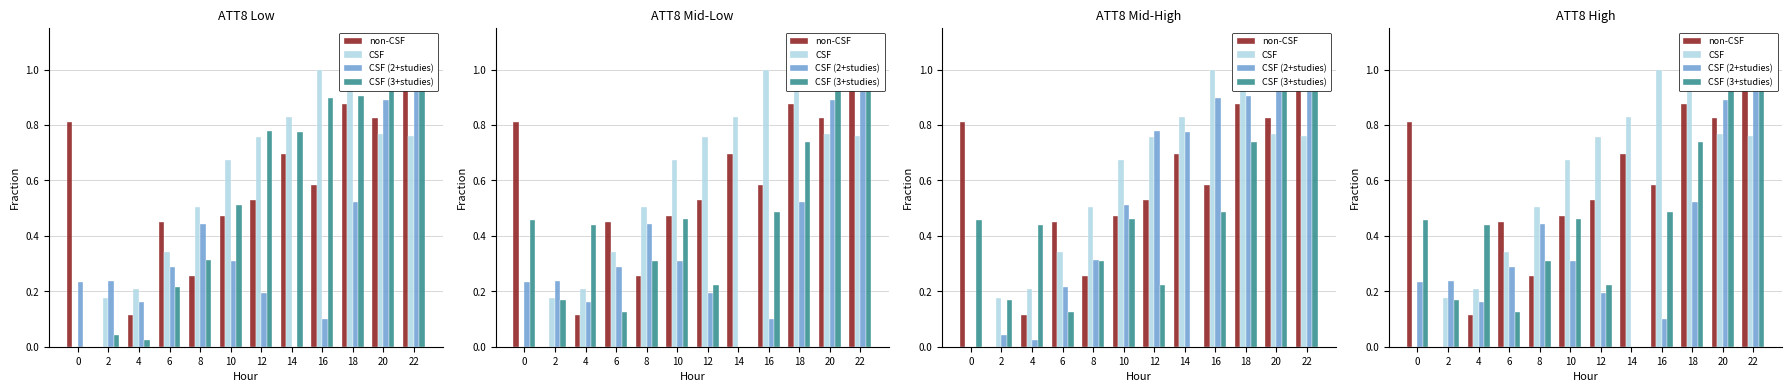

Which series has the widest spread of values?

CSF